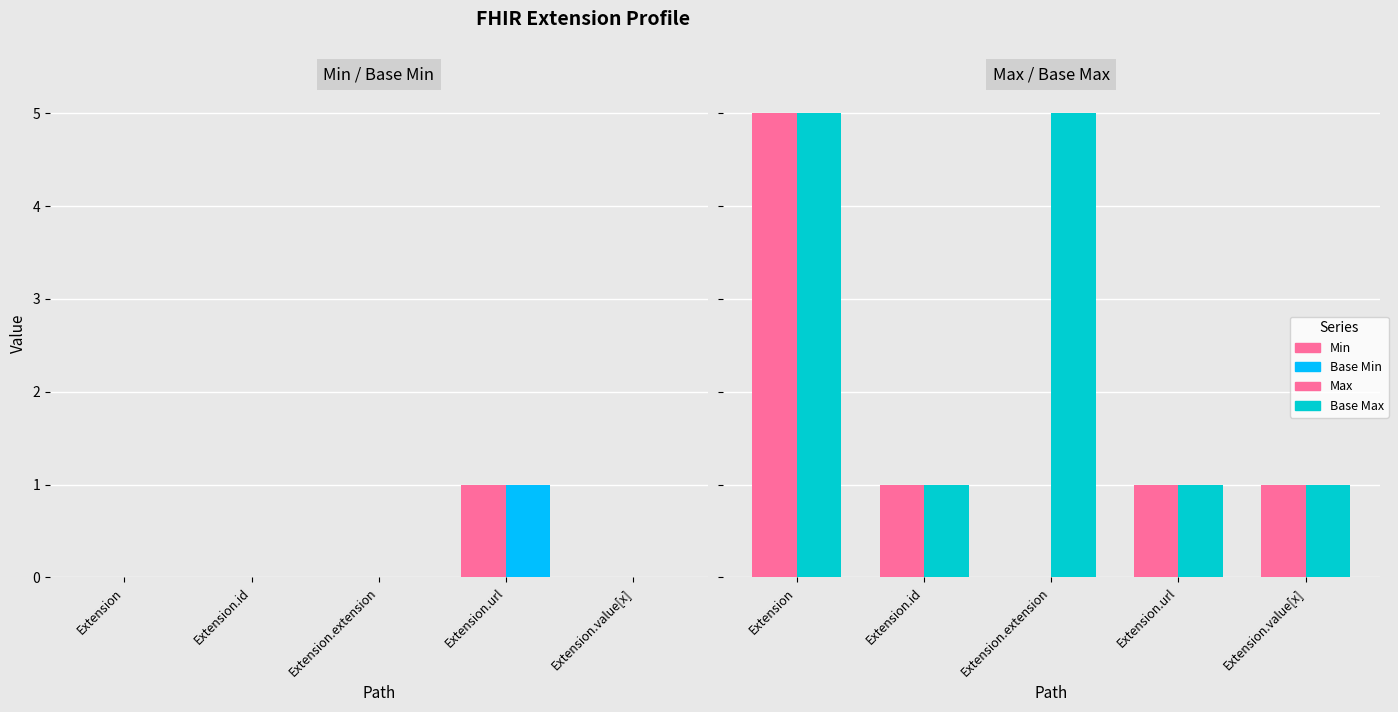

Which series changed the most between Extension.url and Extension.value[x]?

Min